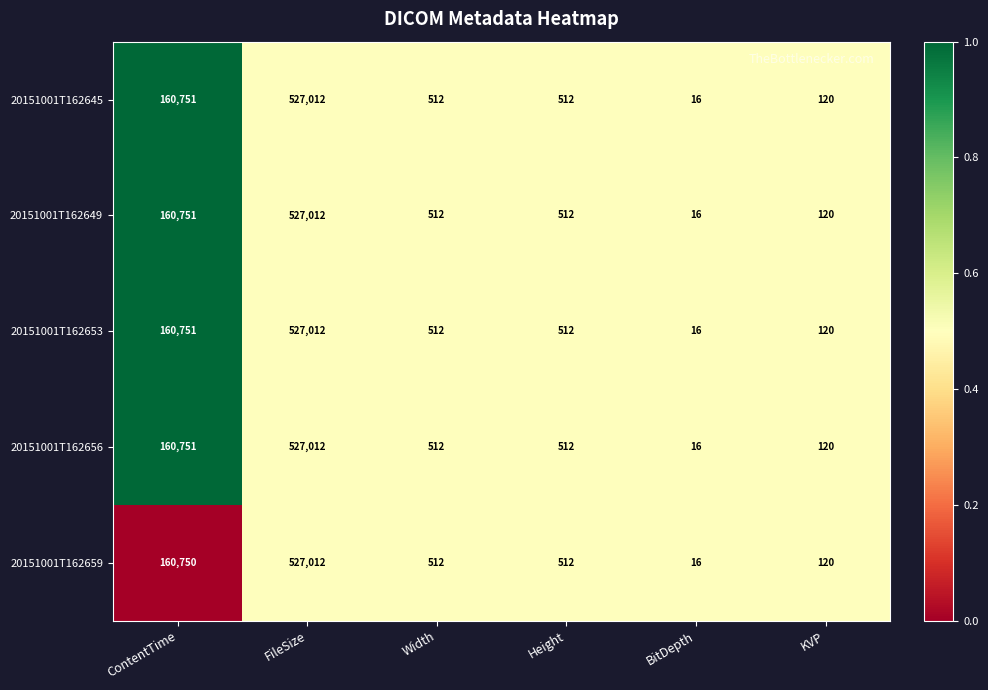

True or false: 20151001T162656 has a value of 126 at Height.

False